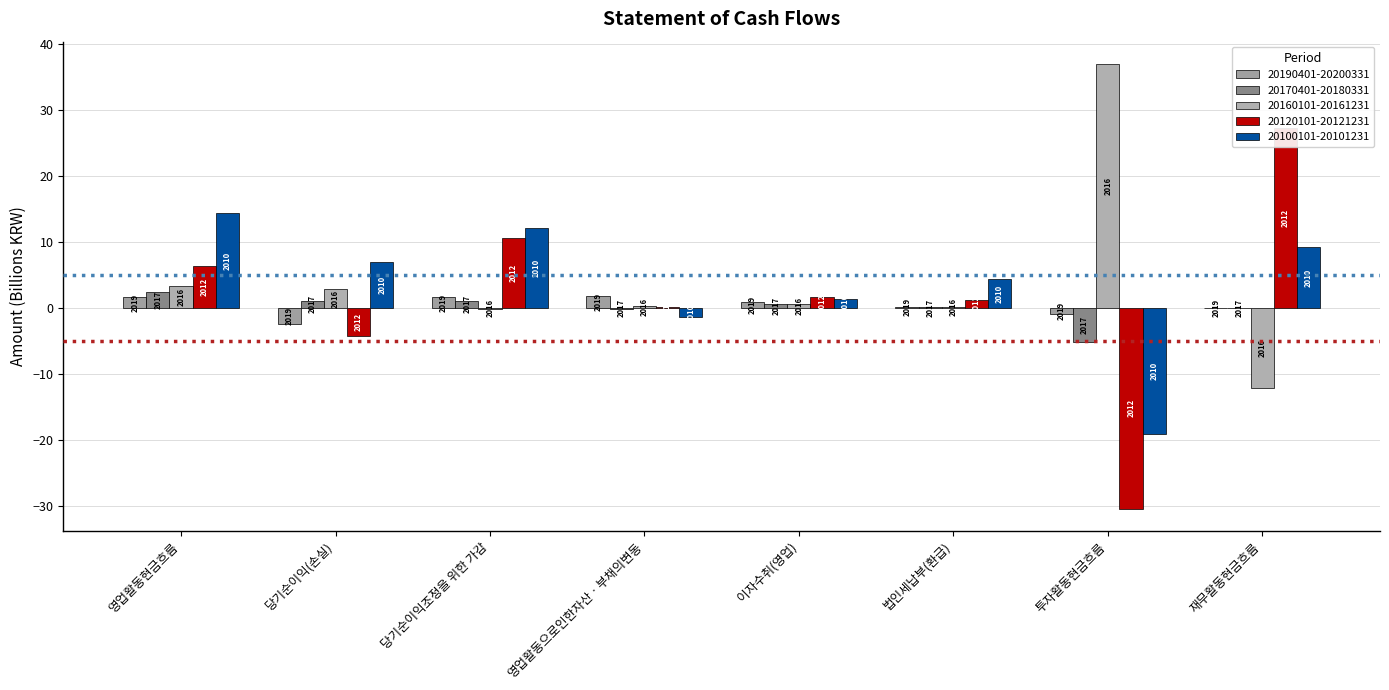

Which series has the largest range (max minus min)?

20120101-20121231